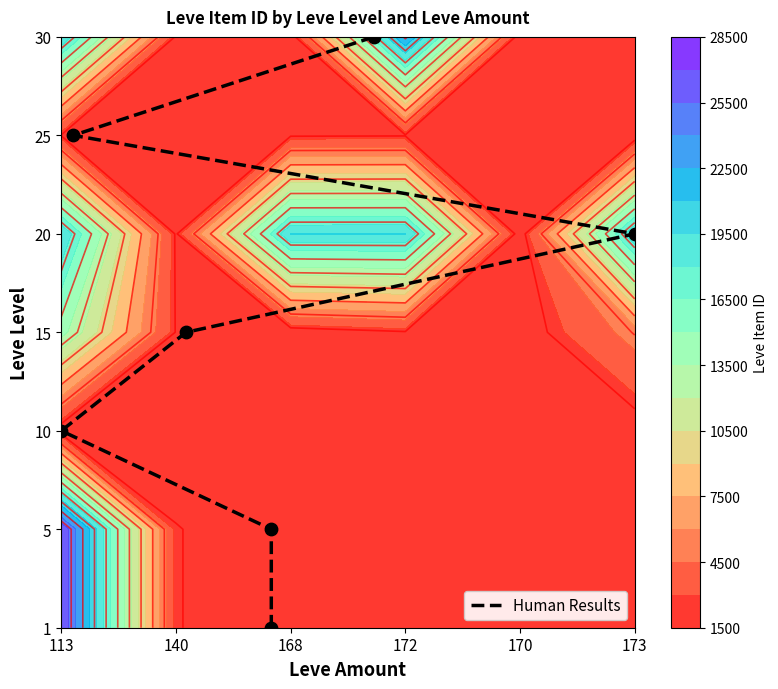

How many categories are shown in the chart?

7